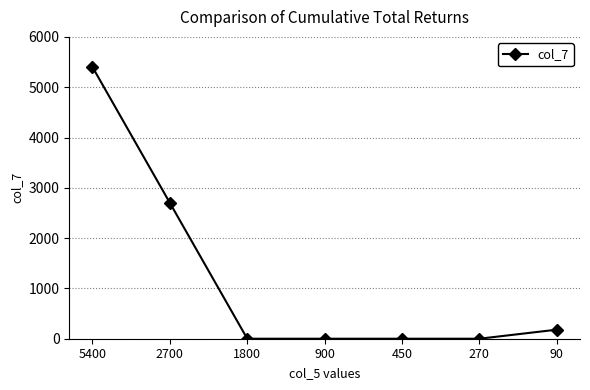

True or false: the data shows -2120 at 270.

False